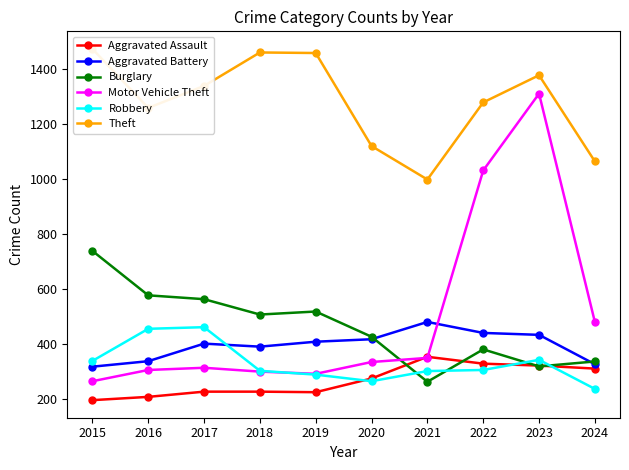

Does the chart display data point markers on the line(s)?

Yes